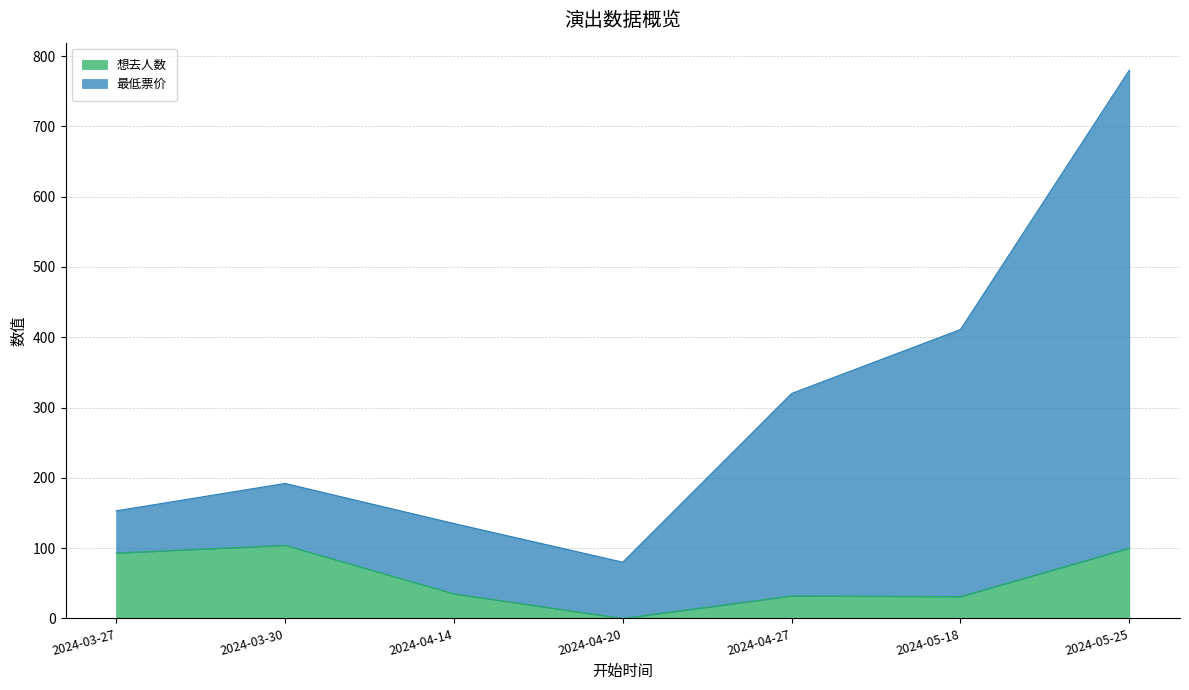

True or false: 最低票价 and 想去人数 intersect in this chart.

False